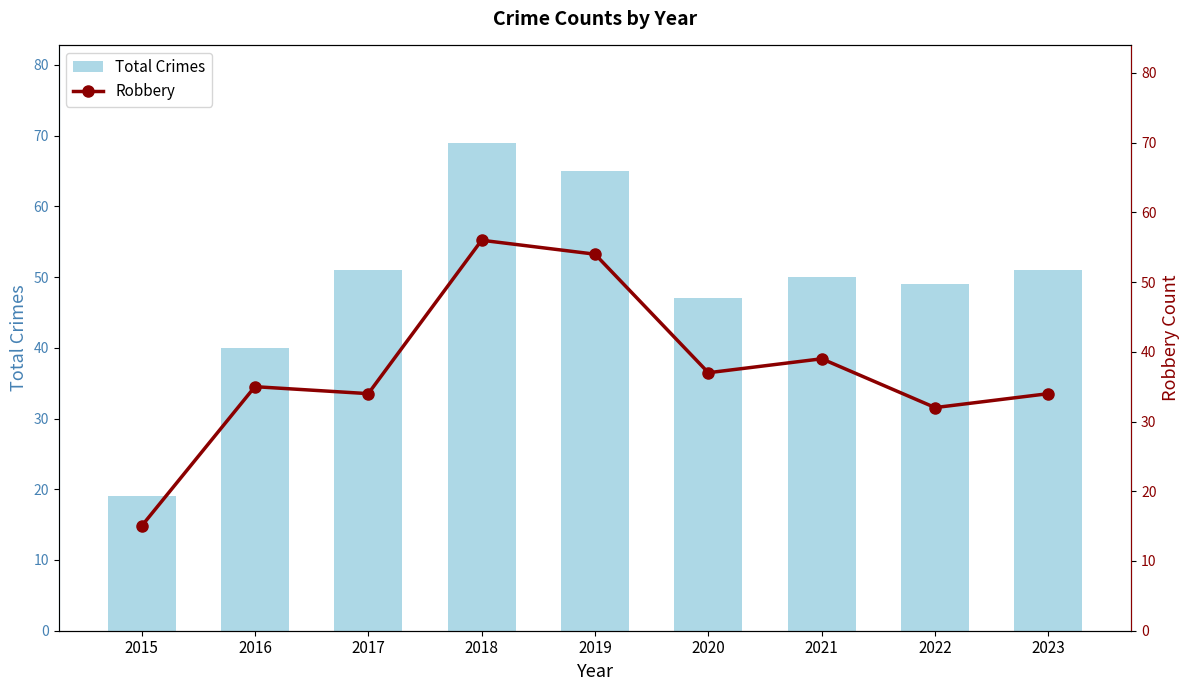

At which label does Total Crimes first exceed 50?

2017